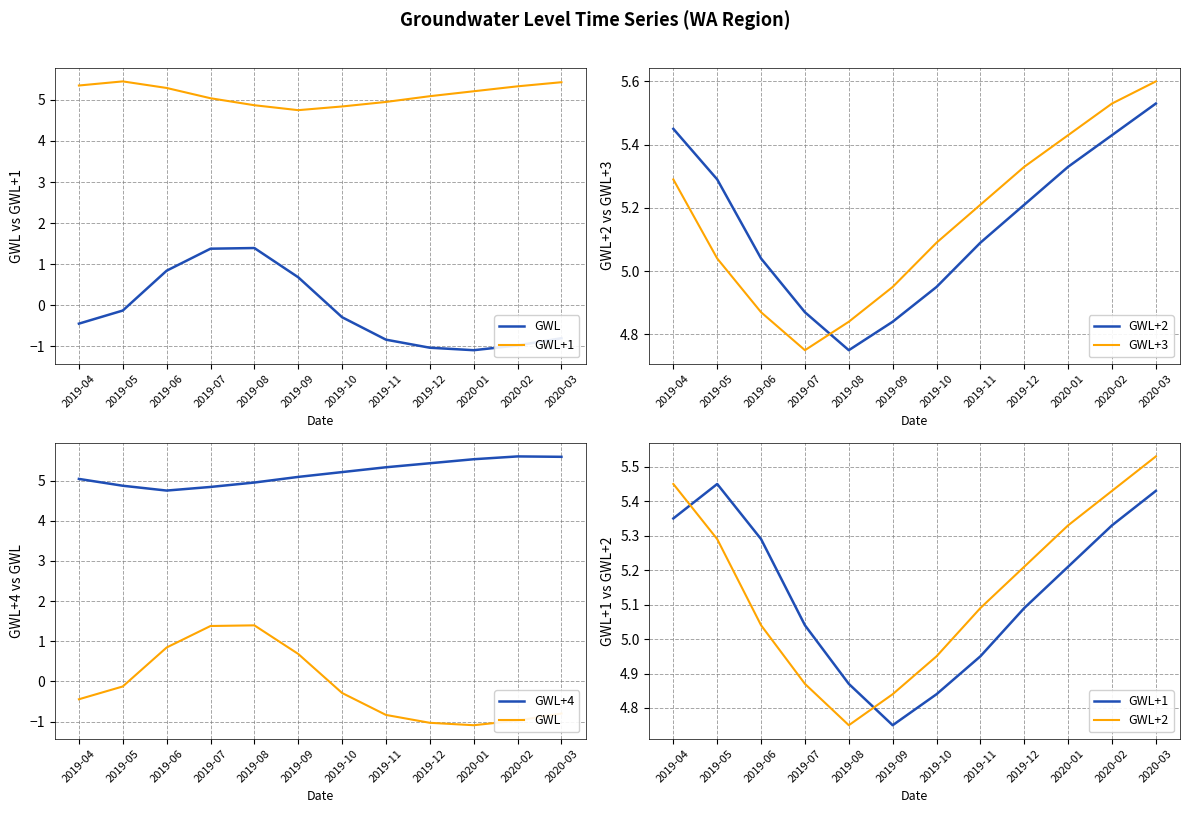

How many categories are shown in the chart?

12